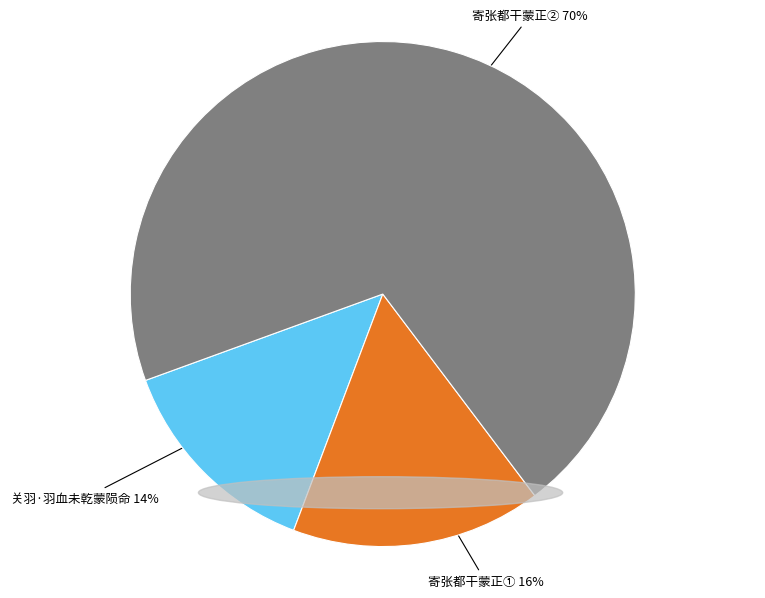

To the nearest percent, what percentage of the pie is 关羽·羽血未乾蒙陨命?

14%